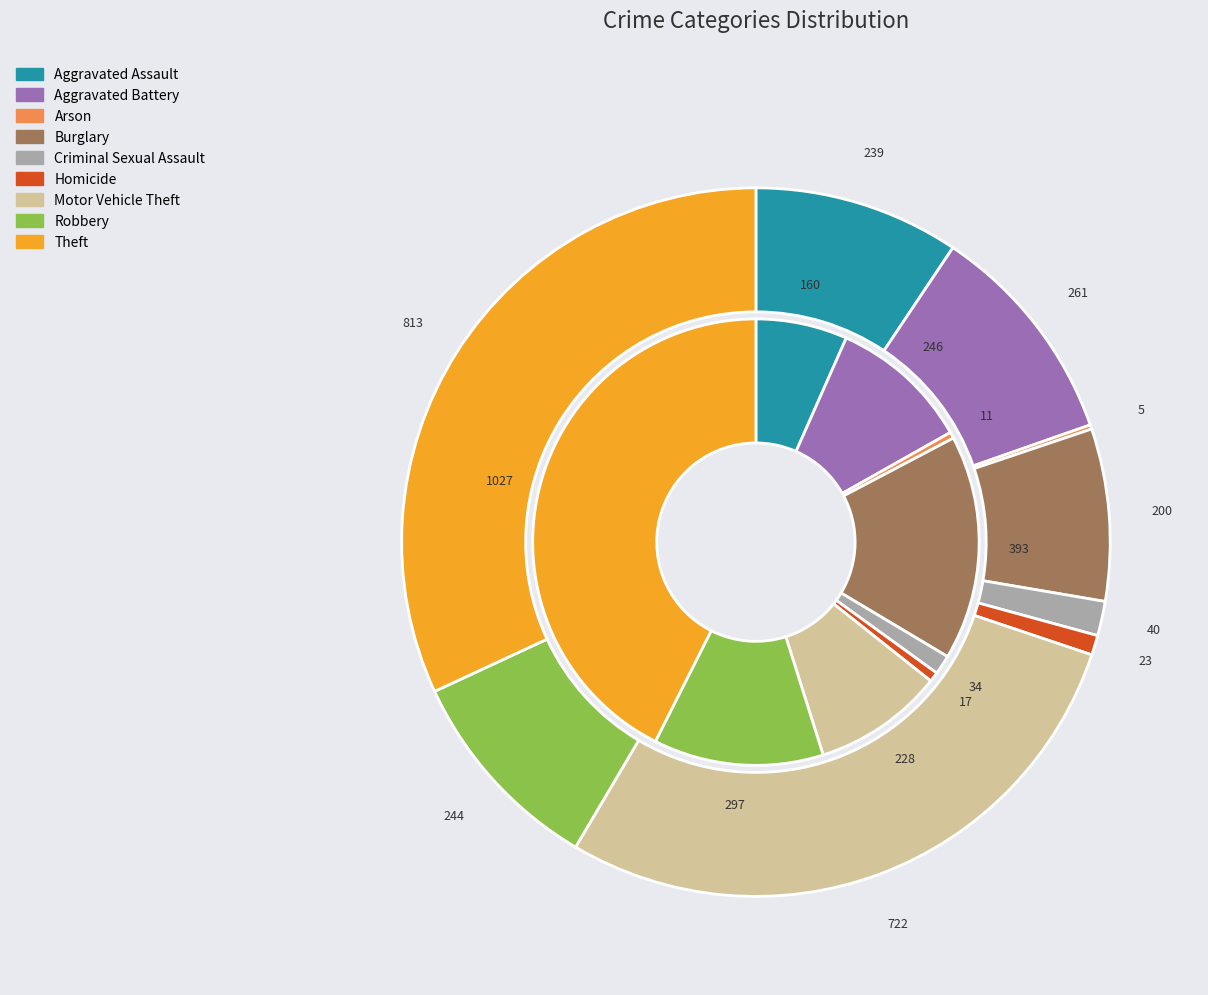

Count the number of slices in the pie.

9